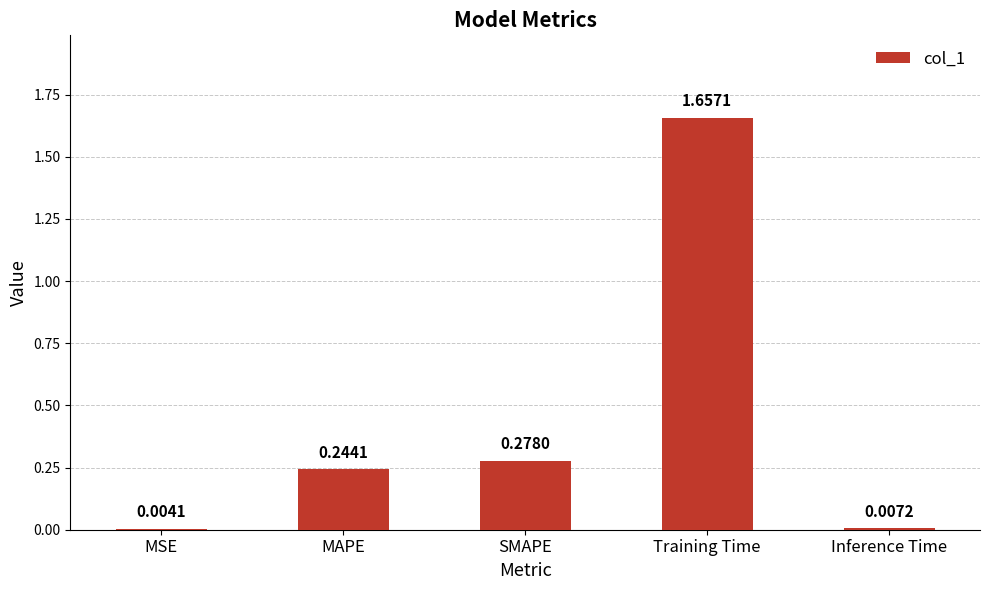

What is the change in value from MSE to Training Time?

+1.7